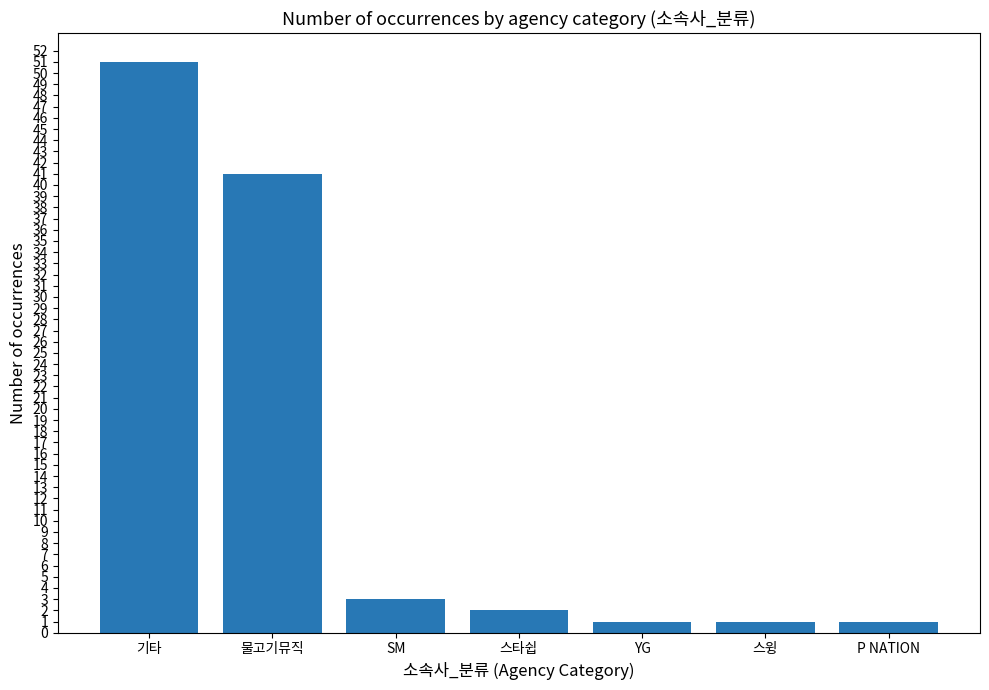

Between P NATION and 기타, which is larger?

기타